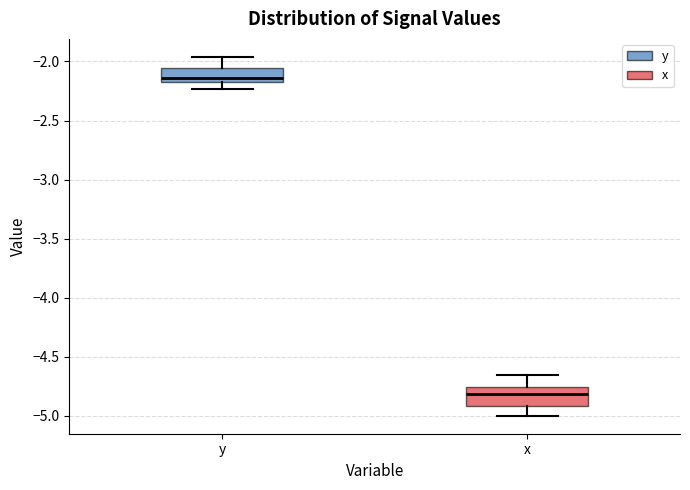

Which box has the highest median line?

y